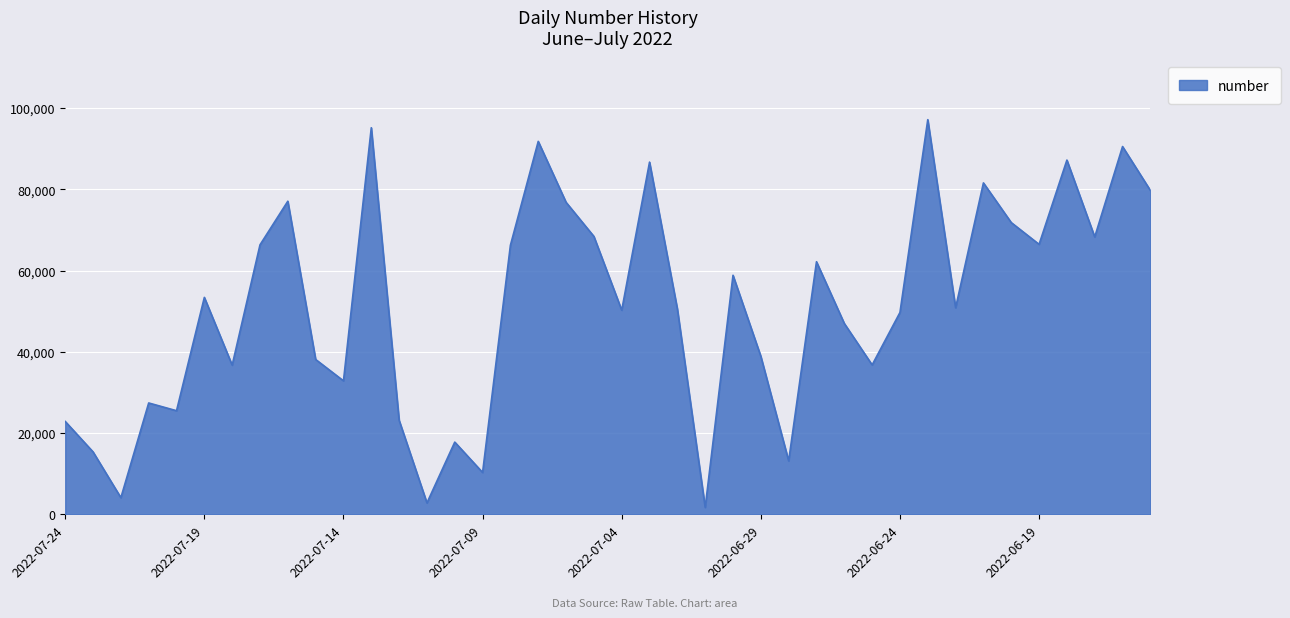

Does the chart have visible grid lines?

Yes